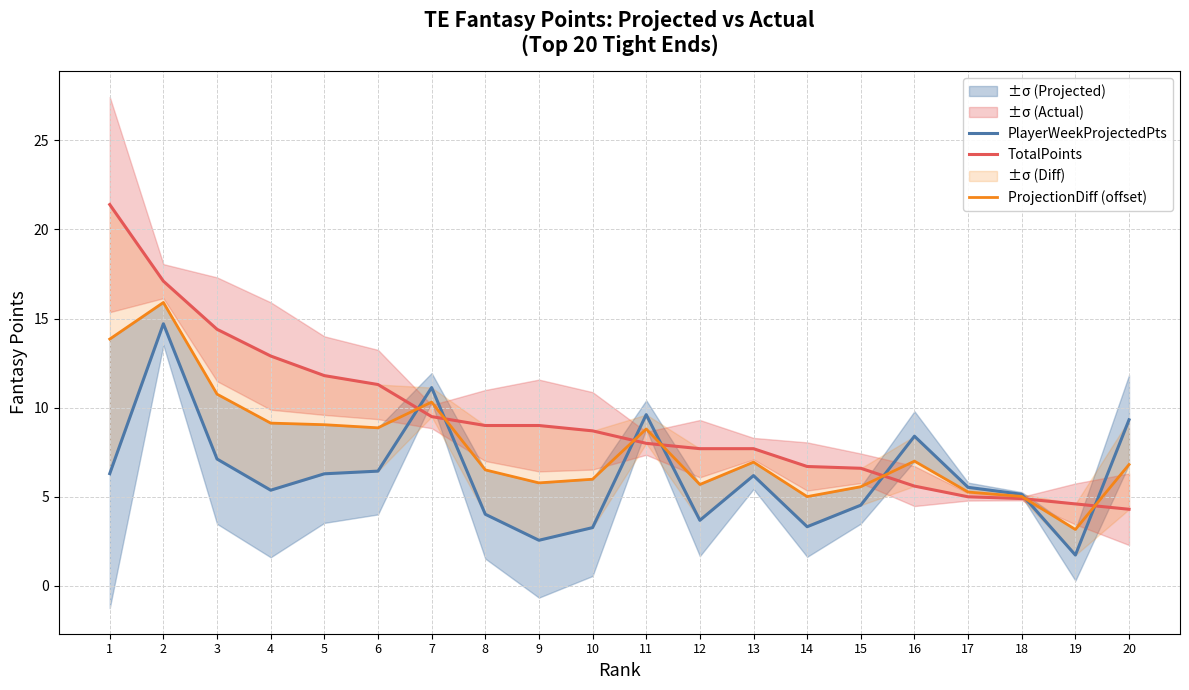

What is the sum of all PlayerWeekProjectedPts values?

124.7